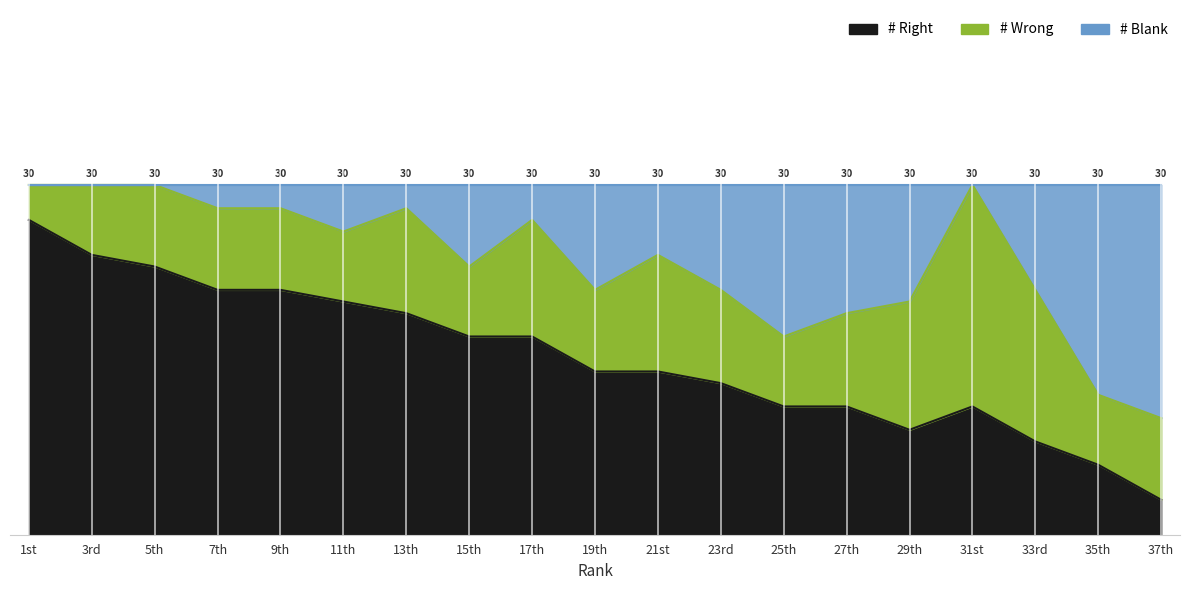

Where does the # Blank series first go above 24?

1st